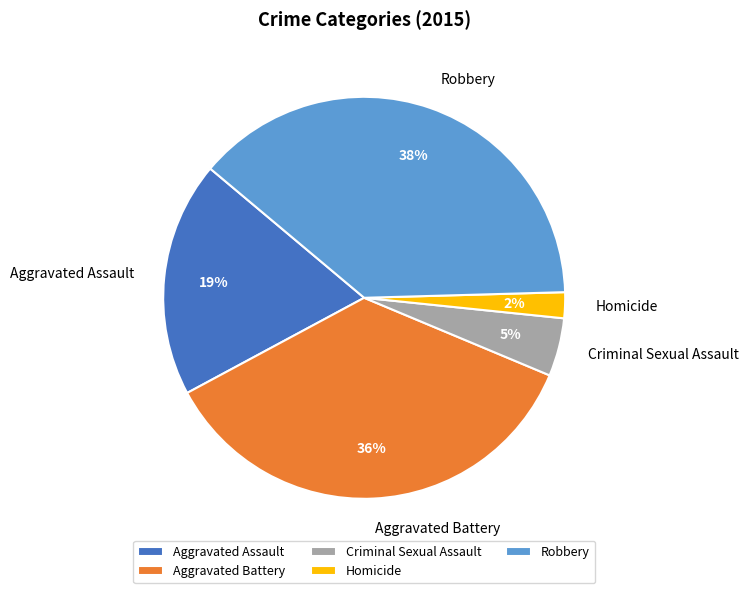

Do Aggravated Assault and Aggravated Battery together represent more than half of the pie?

Yes